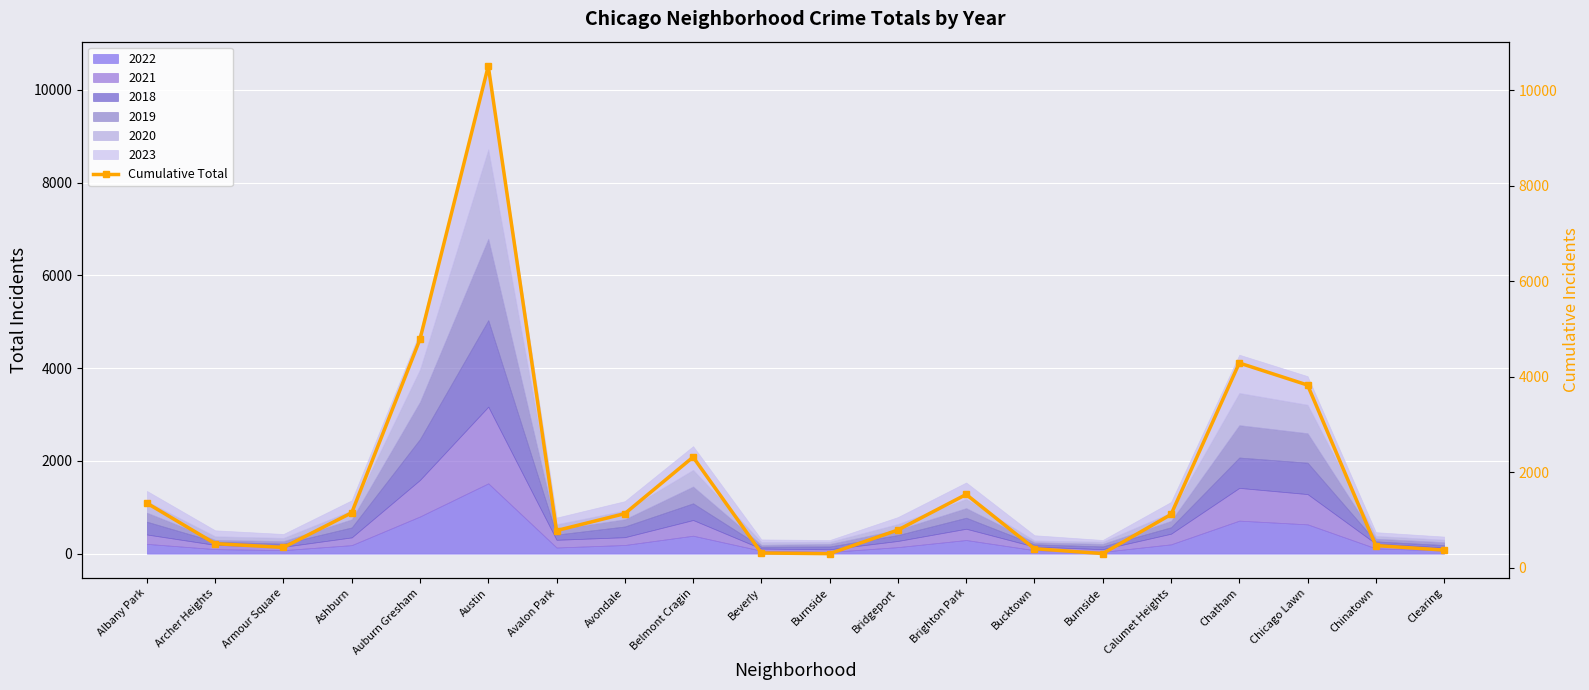

What is the greatest value displayed?

10510